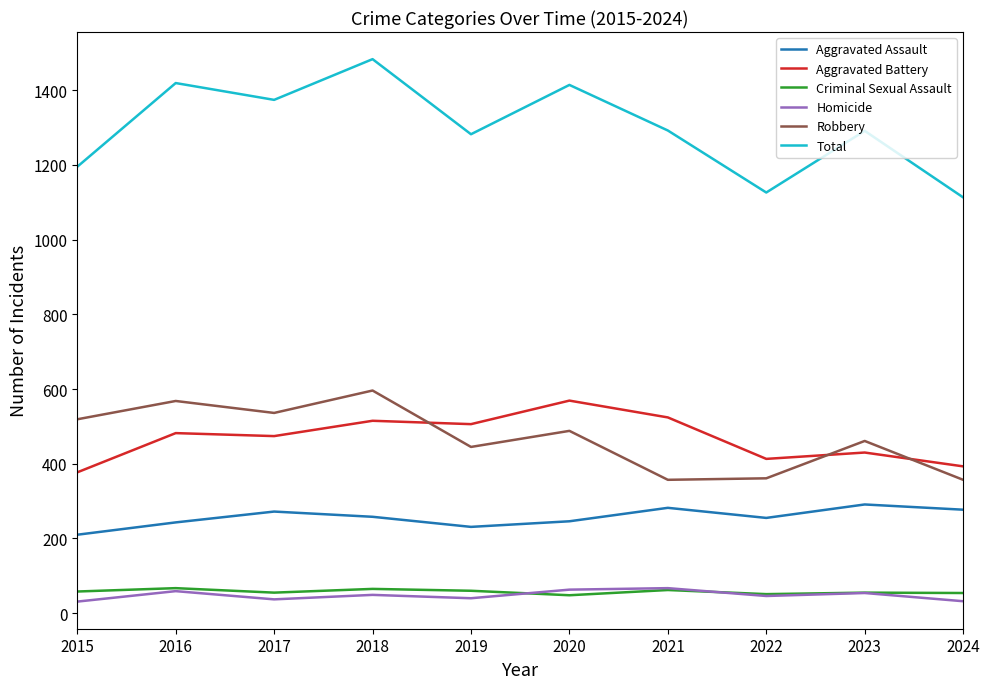

Which category has the highest value across all series?

2018